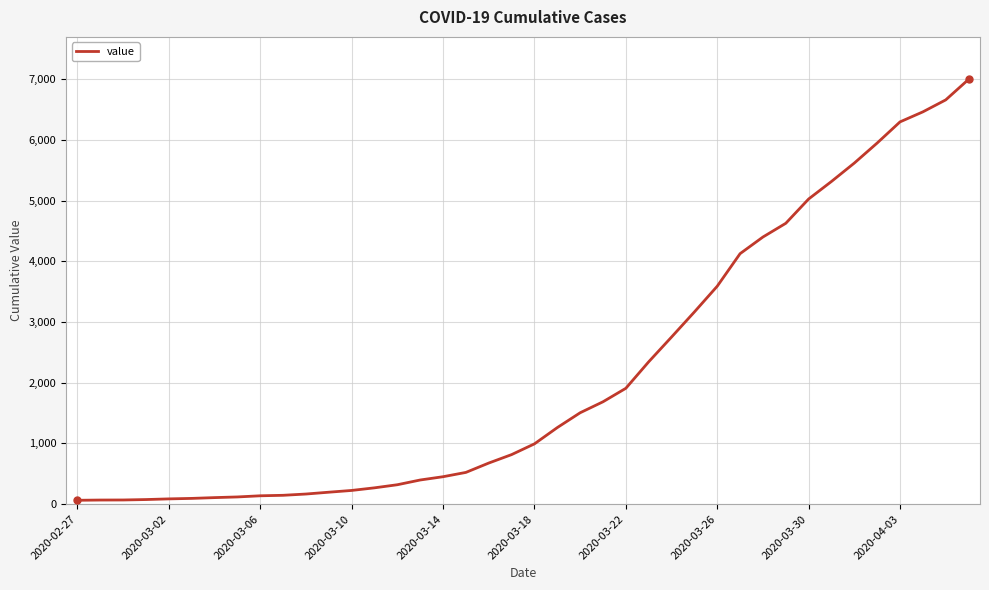

What is the difference between the maximum and minimum values?

6931